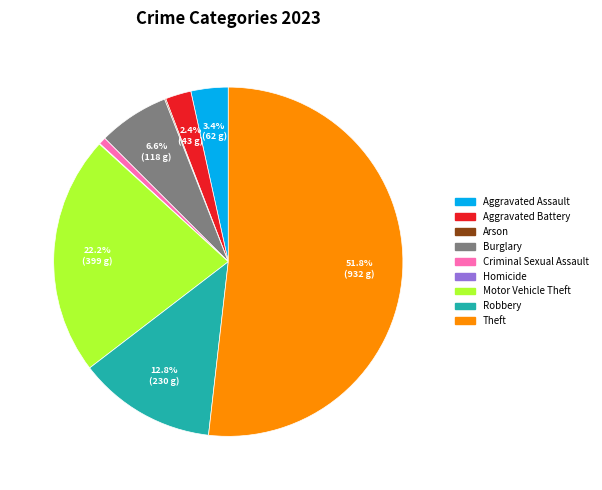

What is the majority slice?

Theft